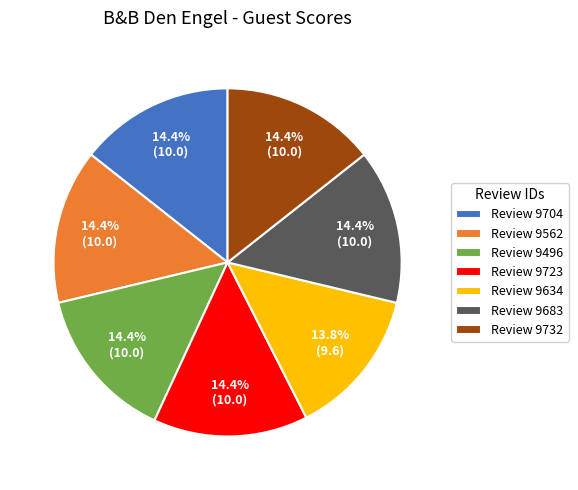

Which slice is the smallest?

Review 9634